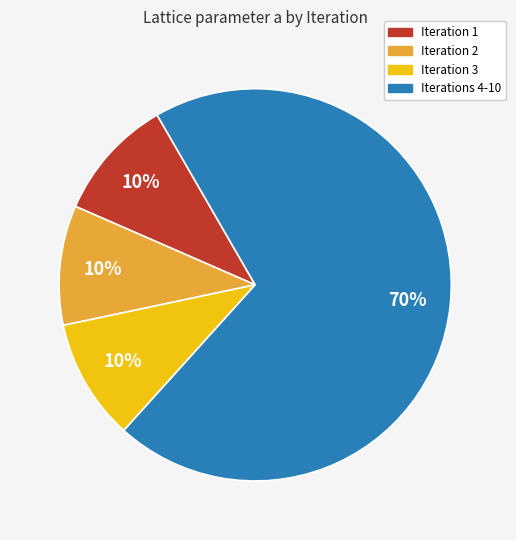

To the nearest percent, what is the difference between the largest and smallest slice percentages?

60%